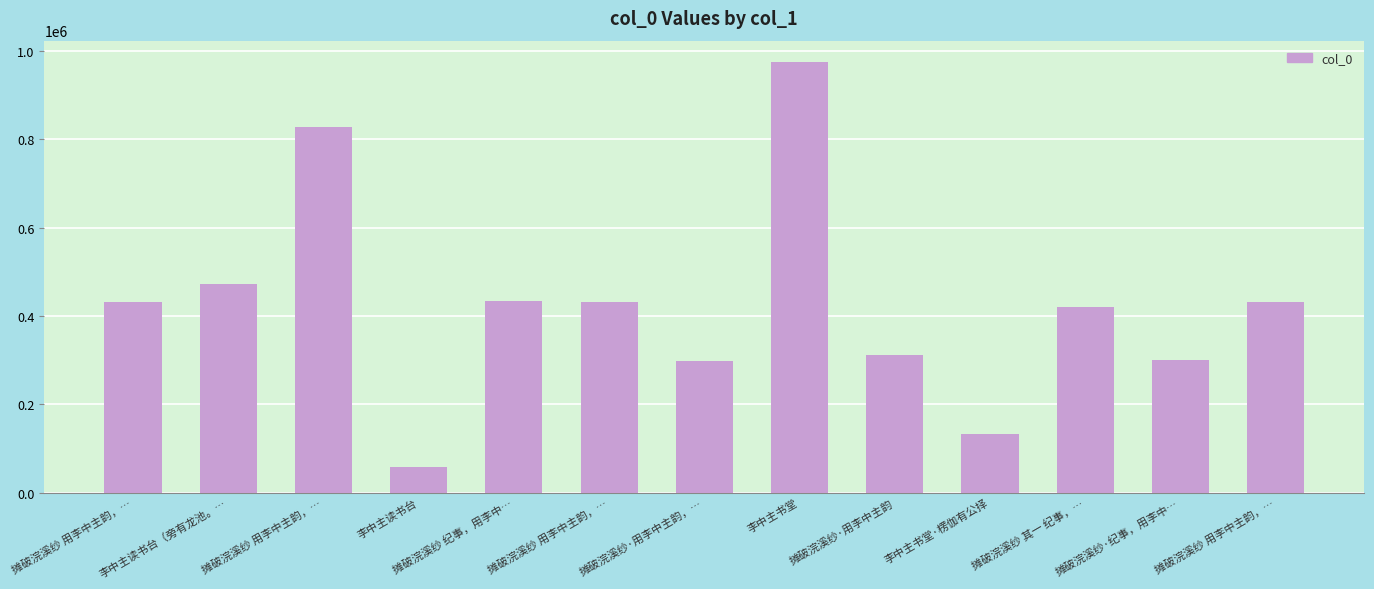

Are the bars horizontal?

No